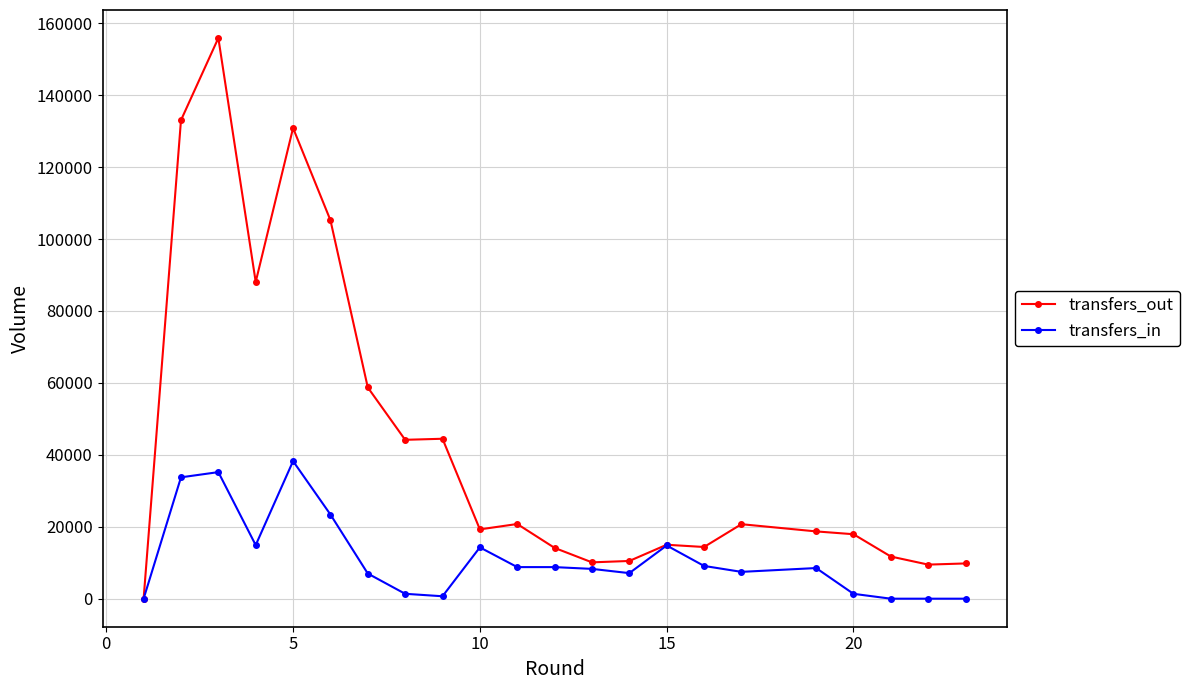

Does the chart display data point markers on the line(s)?

Yes